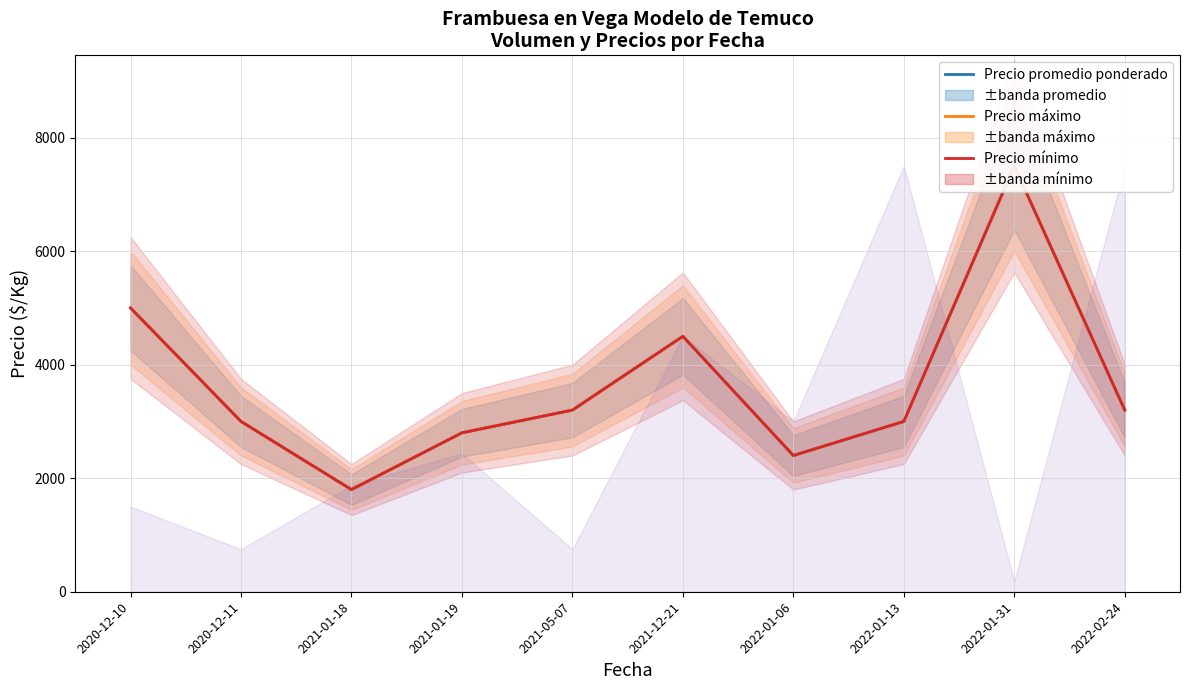

Reading left to right, extract all data points from this chart.

Precio promedio ponderado: 2020-12-10=5000	2020-12-11=3000	2021-01-18=1800	2021-01-19=2800	2021-05-07=3200	2021-12-21=4500	2022-01-06=2400	2022-01-13=3000	2022-01-31=7500	2022-02-24=3200
Precio máximo: 2020-12-10=5000	2020-12-11=3000	2021-01-18=1800	2021-01-19=2800	2021-05-07=3200	2021-12-21=4500	2022-01-06=2400	2022-01-13=3000	2022-01-31=7500	2022-02-24=3200
Precio mínimo: 2020-12-10=5000	2020-12-11=3000	2021-01-18=1800	2021-01-19=2800	2021-05-07=3200	2021-12-21=4500	2022-01-06=2400	2022-01-13=3000	2022-01-31=7500	2022-02-24=3200